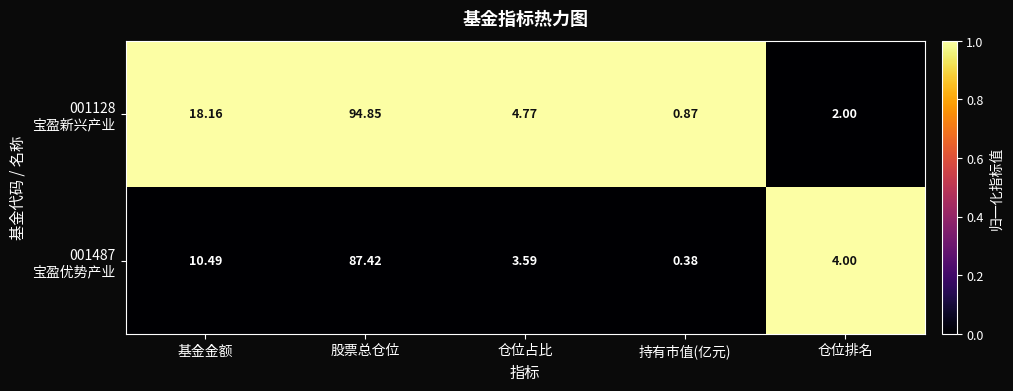

At which category does the chart reach its peak across all series?

股票总仓位